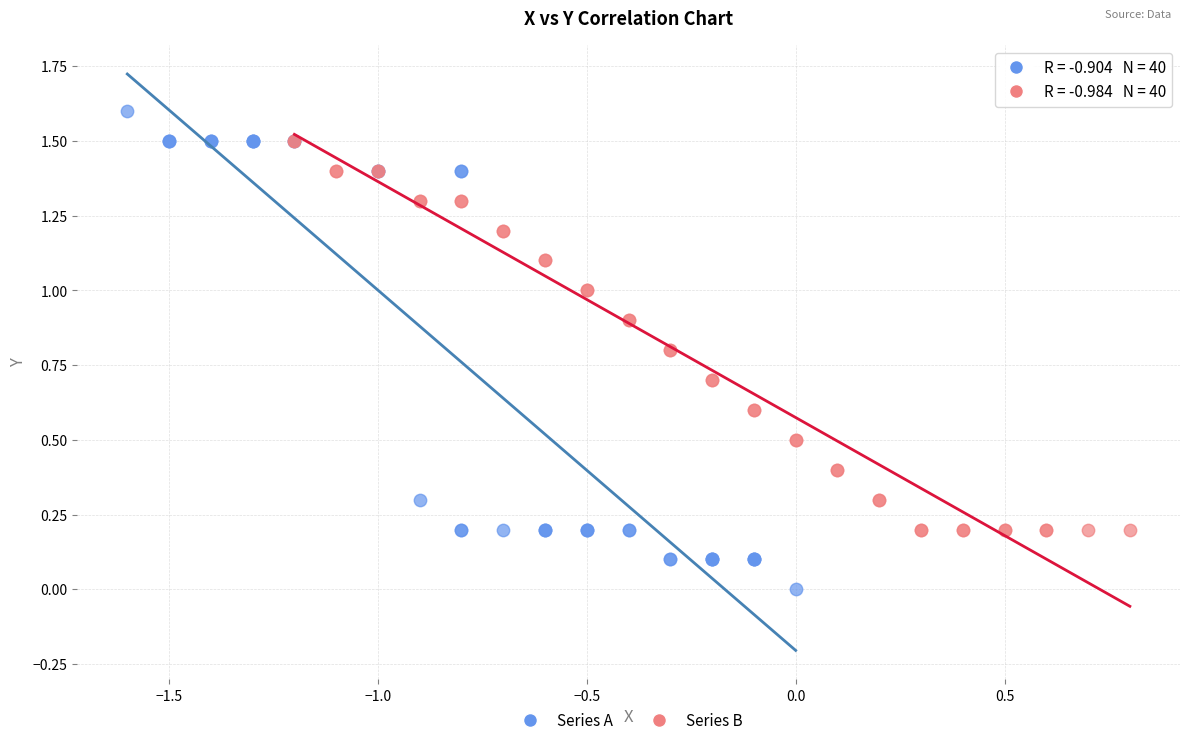

Which series has the widest spread of Y values?

Series A